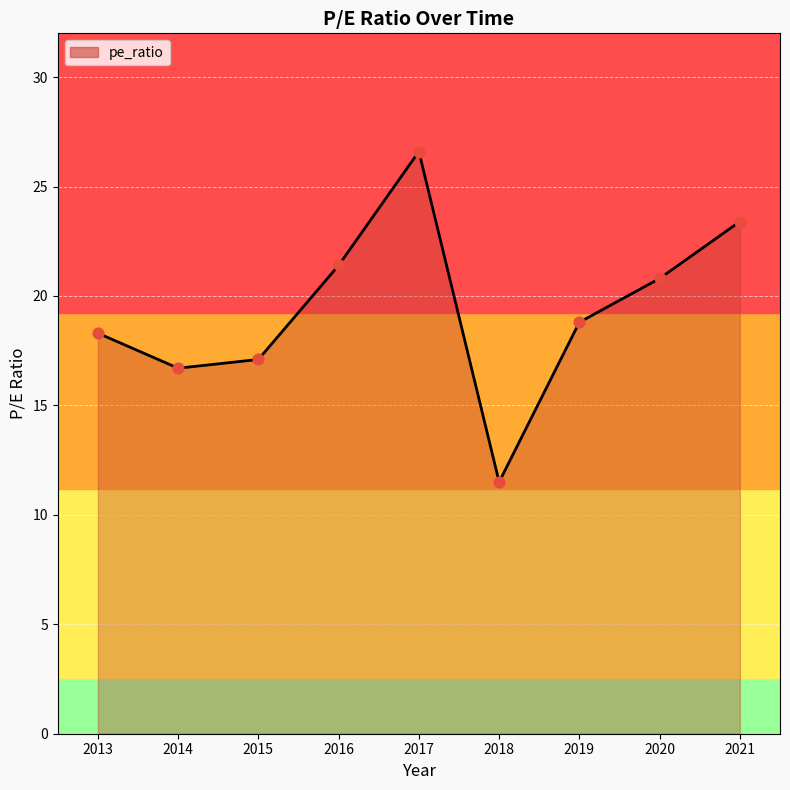

What is the change in value from 2016 to 2018?

-9.9